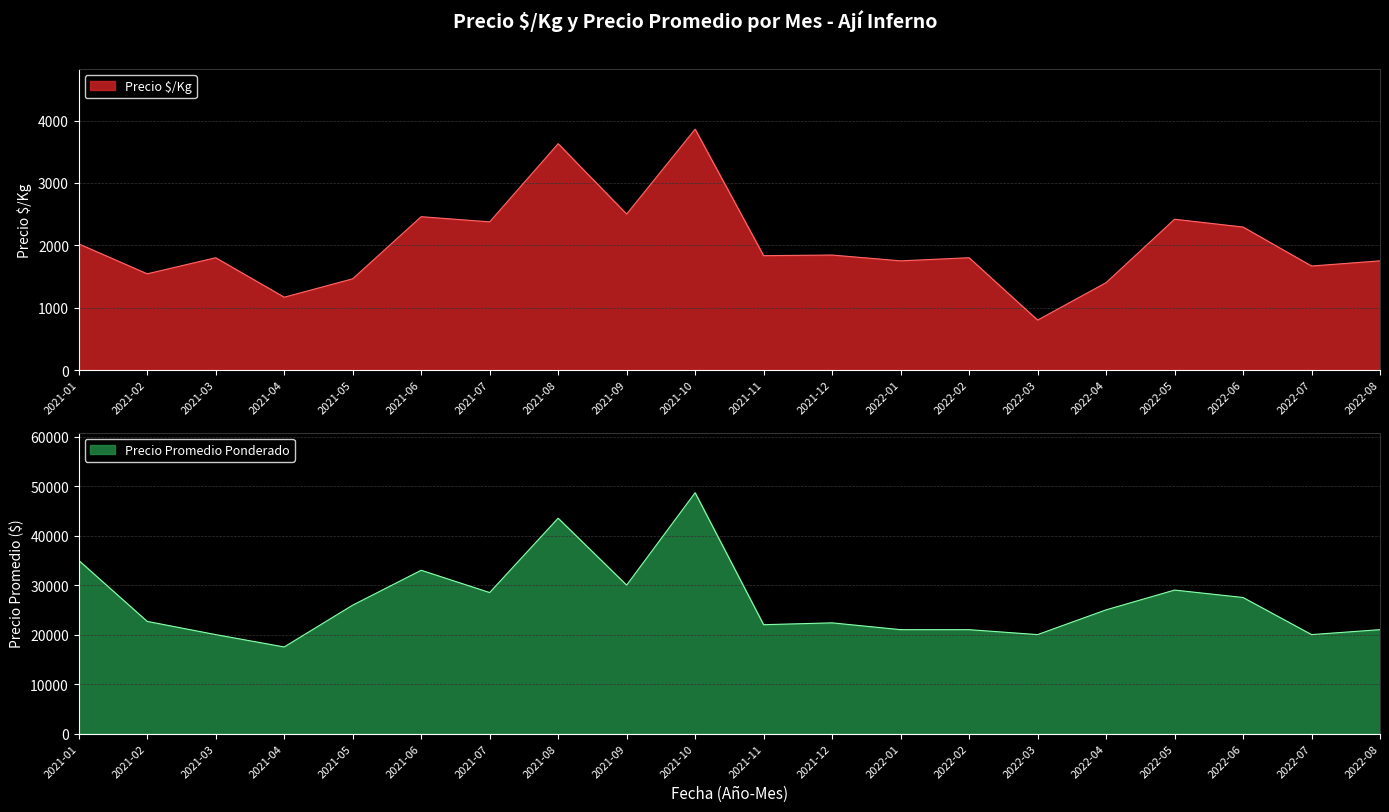

Reading left to right, extract all data points from this chart.

Precio $/Kg: 2021-01=2022	2021-02=1542	2021-03=1800	2021-04=1167	2021-05=1462	2021-06=2458	2021-07=2375	2021-08=3628	2021-09=2500	2021-10=3861	2021-11=1833	2021-12=1843	2022-01=1750	2022-02=1800	2022-03=800	2022-04=1400	2022-05=2417	2022-06=2292	2022-07=1667	2022-08=1750
Precio promedio ponderado: 2021-01=35000	2021-02=22667	2021-03=20000	2021-04=17500	2021-05=25952	2021-06=33000	2021-07=28500	2021-08=43523	2021-09=30000	2021-10=48667	2021-11=22000	2021-12=22375	2022-01=21000	2022-02=21000	2022-03=20000	2022-04=25000	2022-05=29000	2022-06=27500	2022-07=20000	2022-08=21000